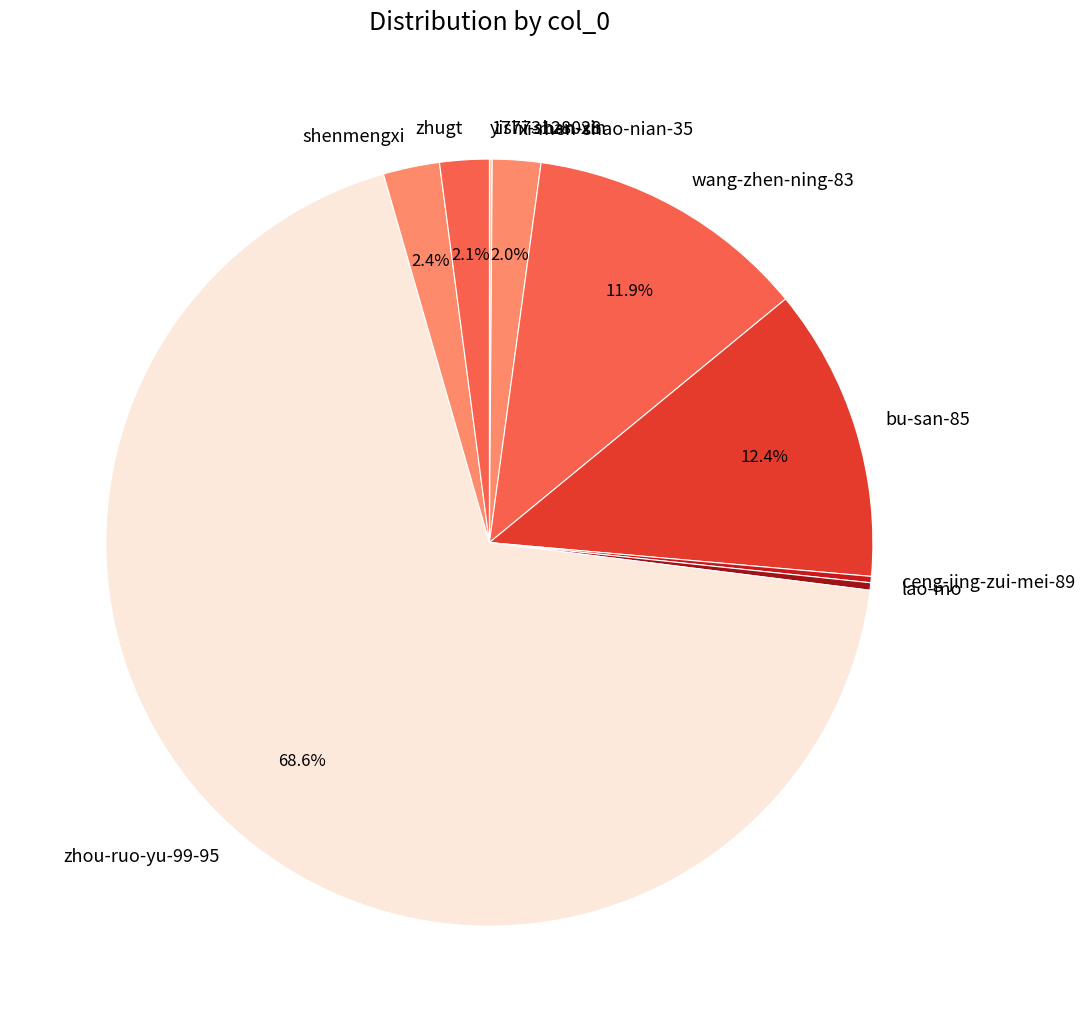

Which category accounts for the majority?

zhou-ruo-yu-99-95